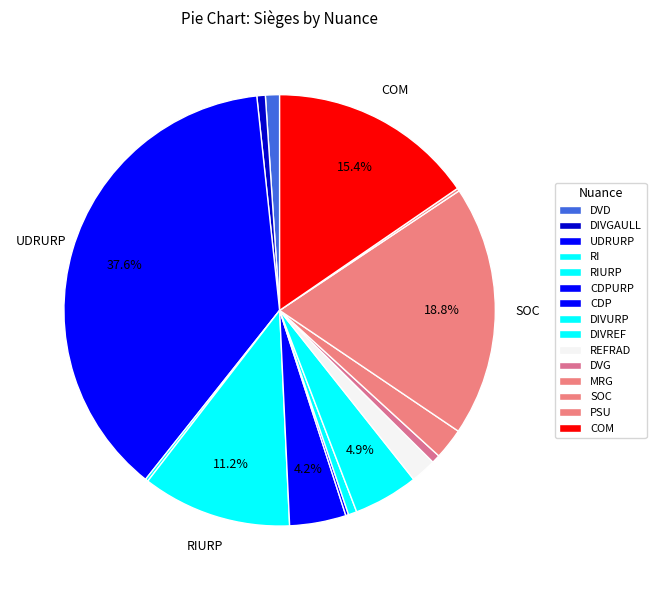

Is UDRURP the majority of the pie?

No